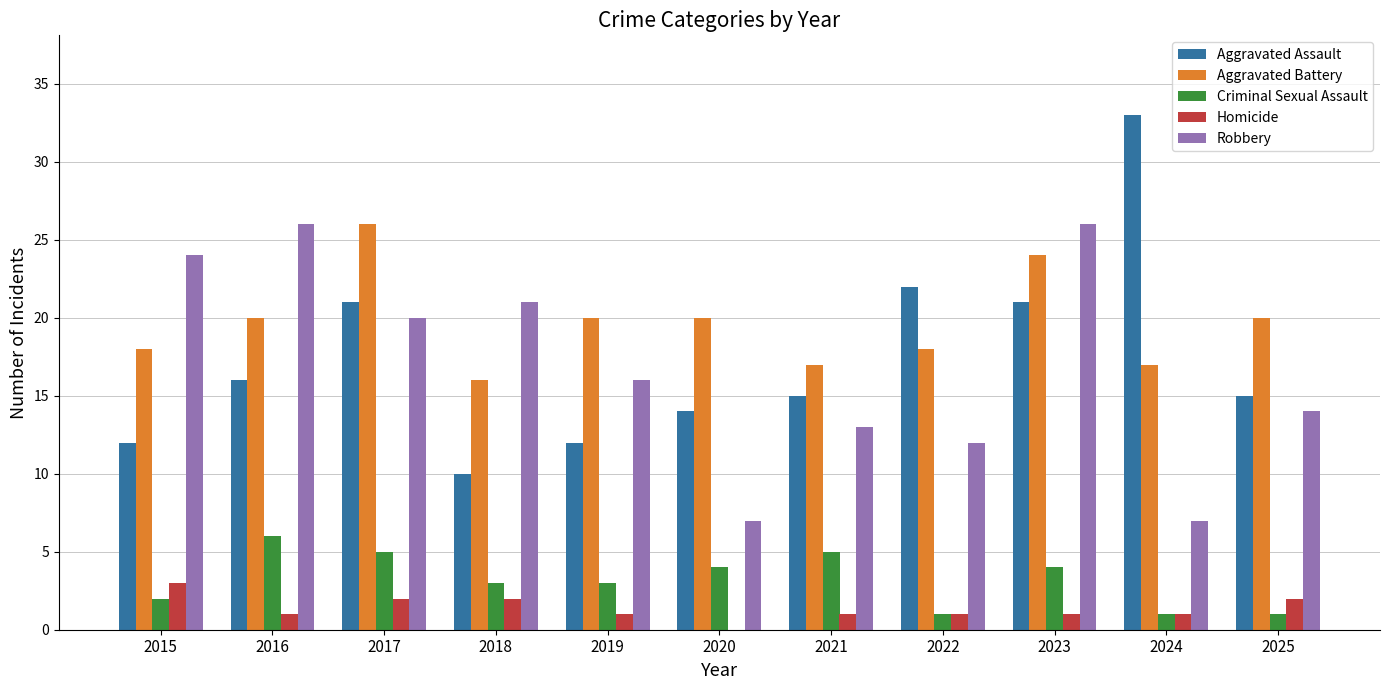

Which series has the largest total across all categories?

Aggravated Battery